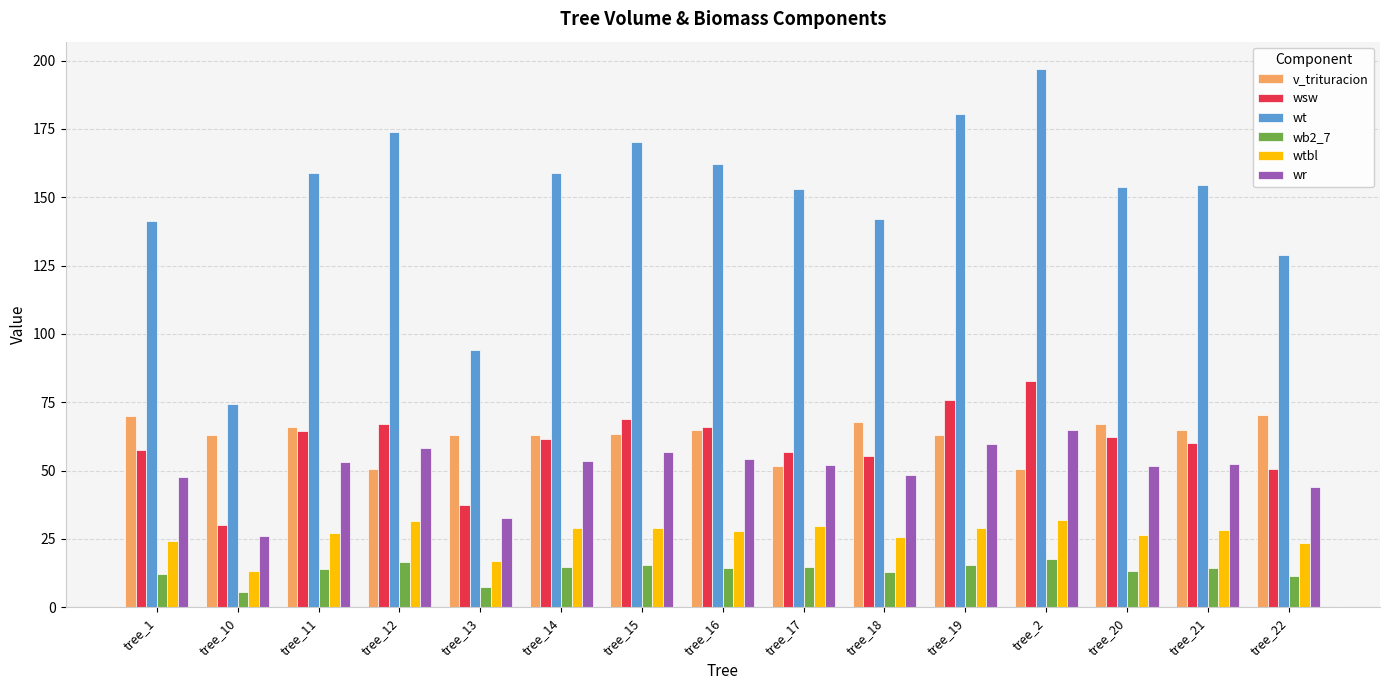

At which label does wsw first exceed 61?

tree_11